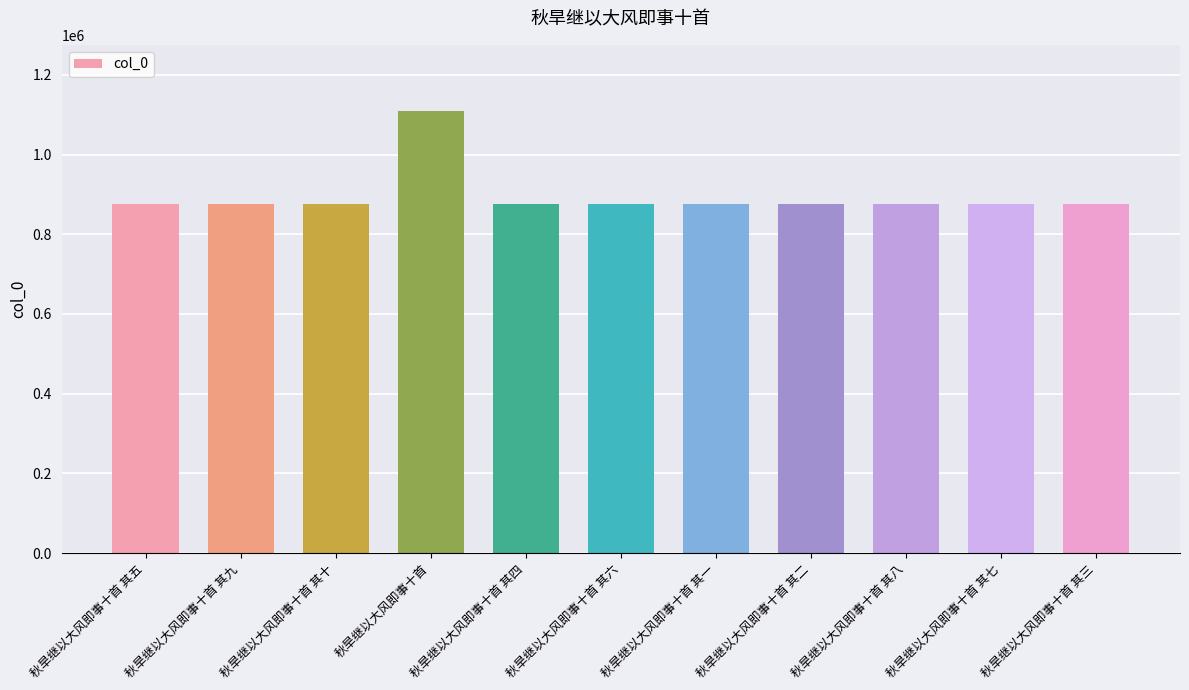

Is it true that the value at 秋旱继以大风即事十首 其三 is 1218212?

False